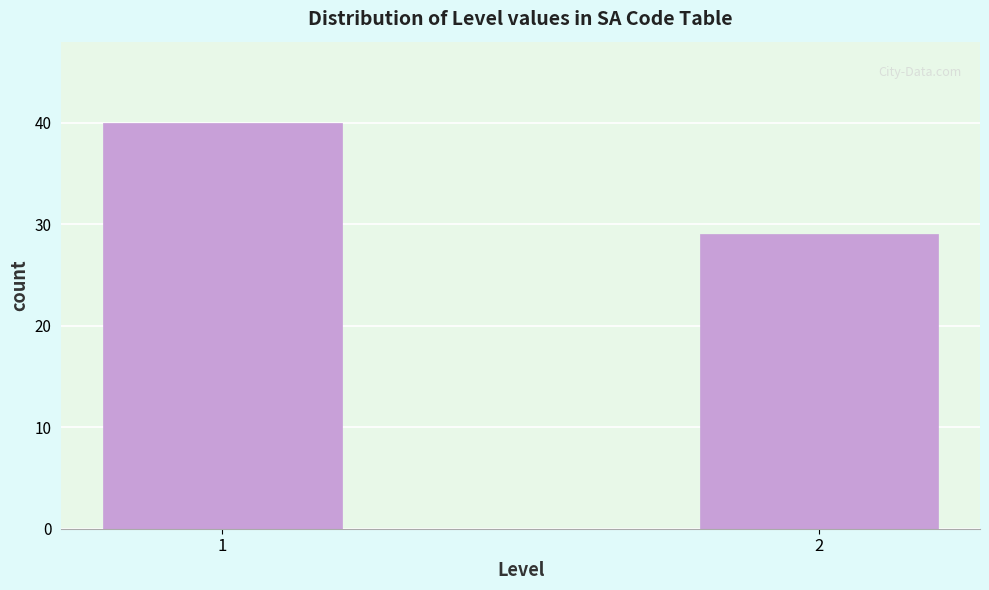

Reading right to left, extract all data points from this chart.

2=29	1=40